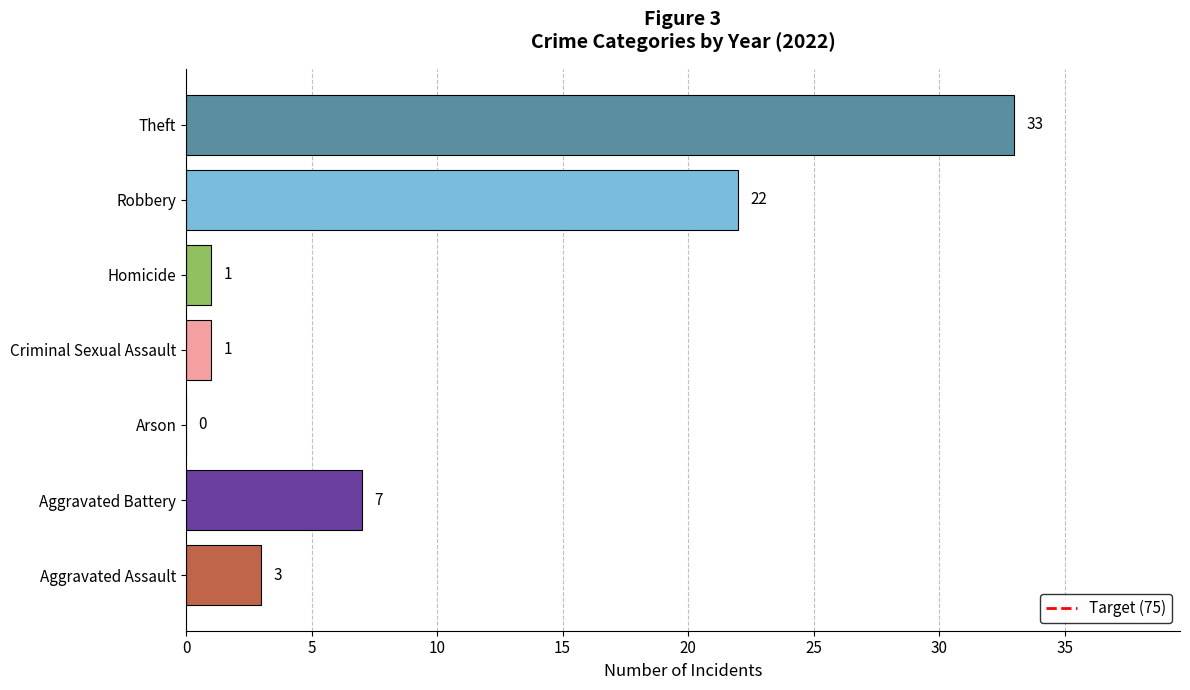

Reading bottom to top, list all the values displayed in this chart.

Aggravated Assault=3	Aggravated Battery=7	Arson=0	Criminal Sexual Assault=1	Homicide=1	Robbery=22	Theft=33